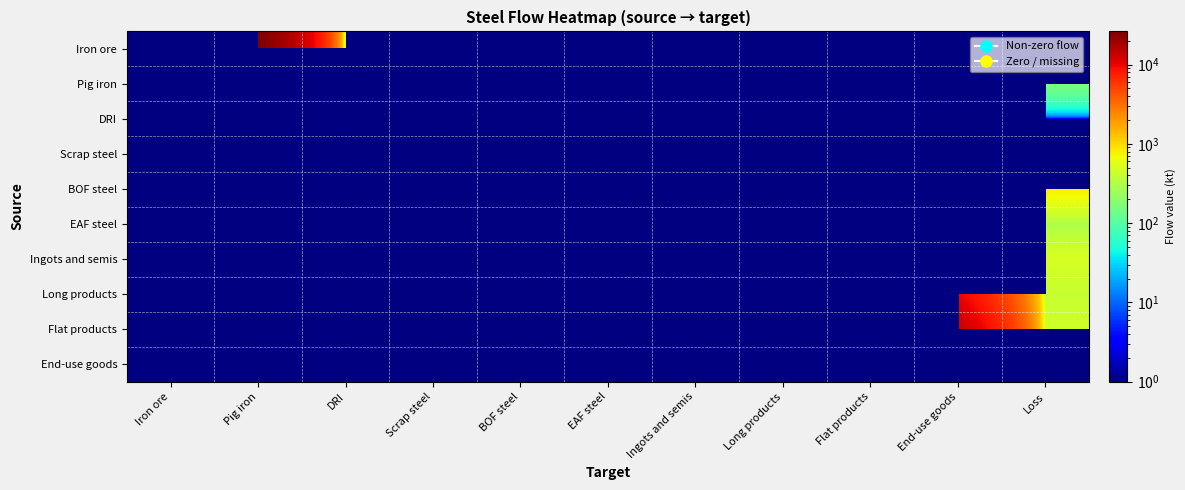

At BOF steel, list the series in order from smallest to largest.

Iron ore, Pig iron, DRI, Scrap steel, BOF steel, EAF steel, Ingots and semis, Long products, Flat products, End-use goods